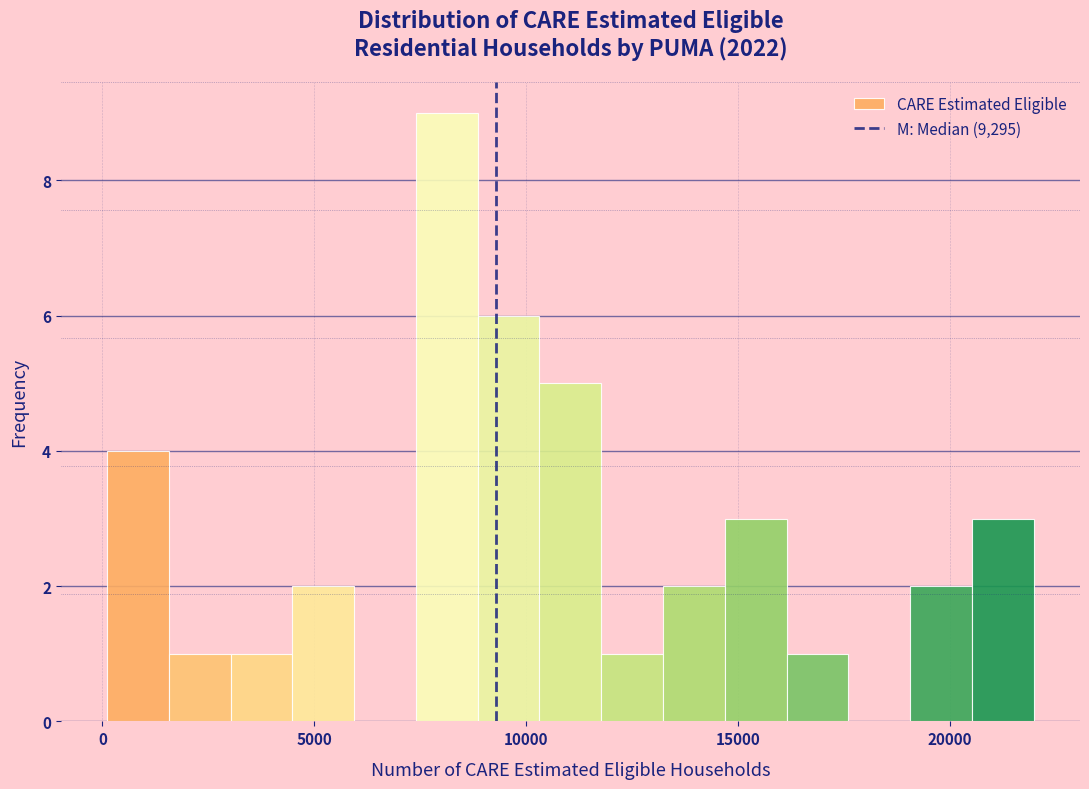

Around what value on the x-axis is the tallest bar? Give the approximate position of its centre, as read against the axis.

8000